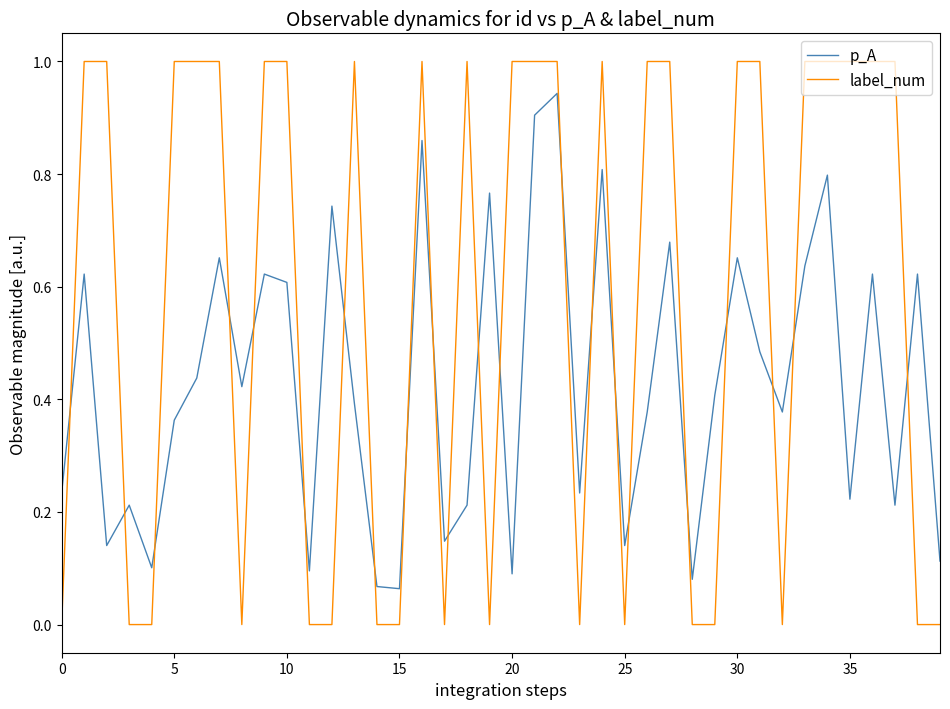

Does the chart have visible grid lines?

No